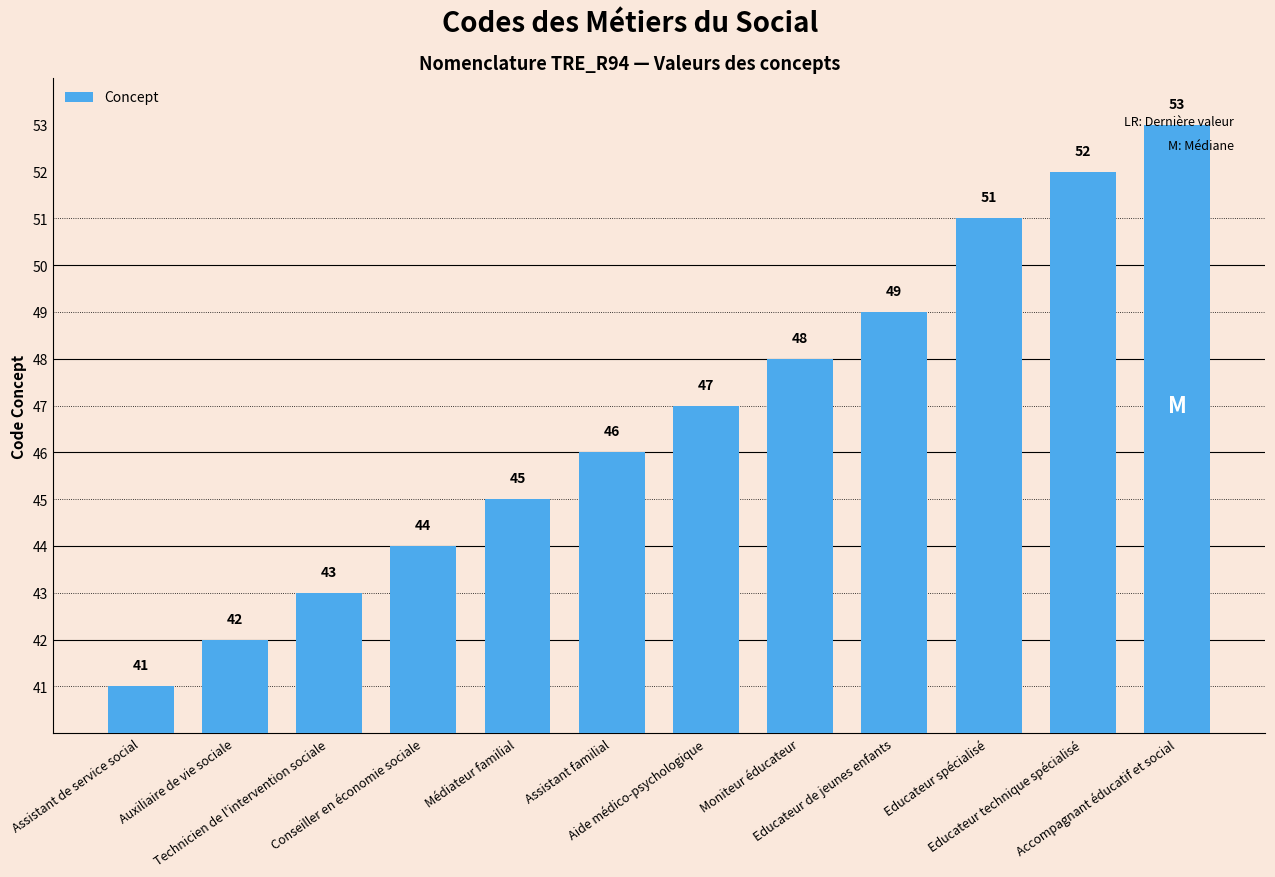

What is the sum of the values at Médiateur familial and Technicien de l'intervention sociale?

88